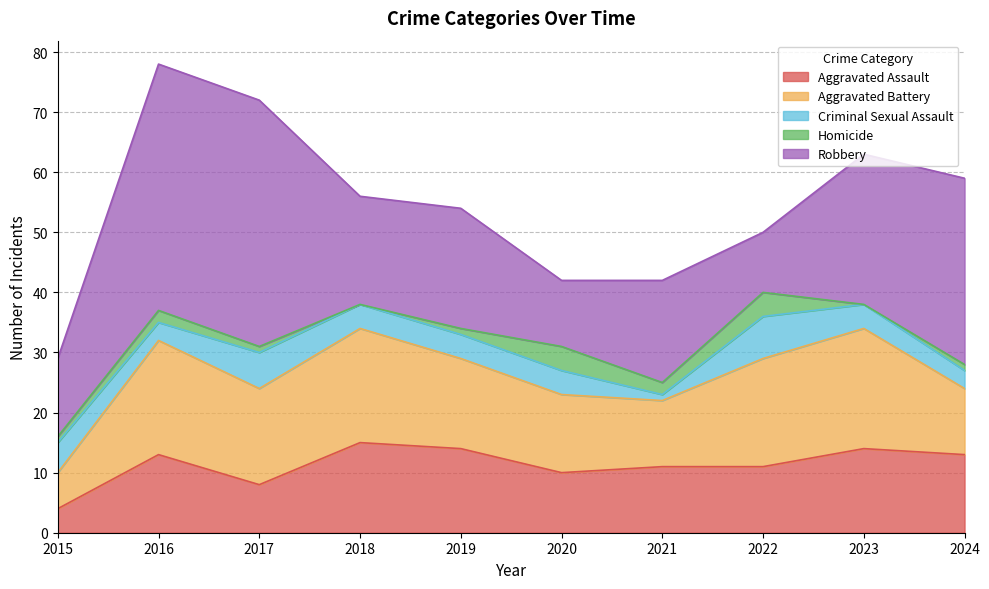

Reading right to left, what are all the values shown in this chart?

Aggravated Assault: 13	14	11	11	10	14	15	8	13	4
Aggravated Battery: 11	20	18	11	13	15	19	16	19	6
Criminal Sexual Assault: 3	4	7	1	4	4	4	6	3	5
Homicide: 1	0	4	2	4	1	0	1	2	1
Robbery: 31	25	10	17	11	20	18	41	41	13